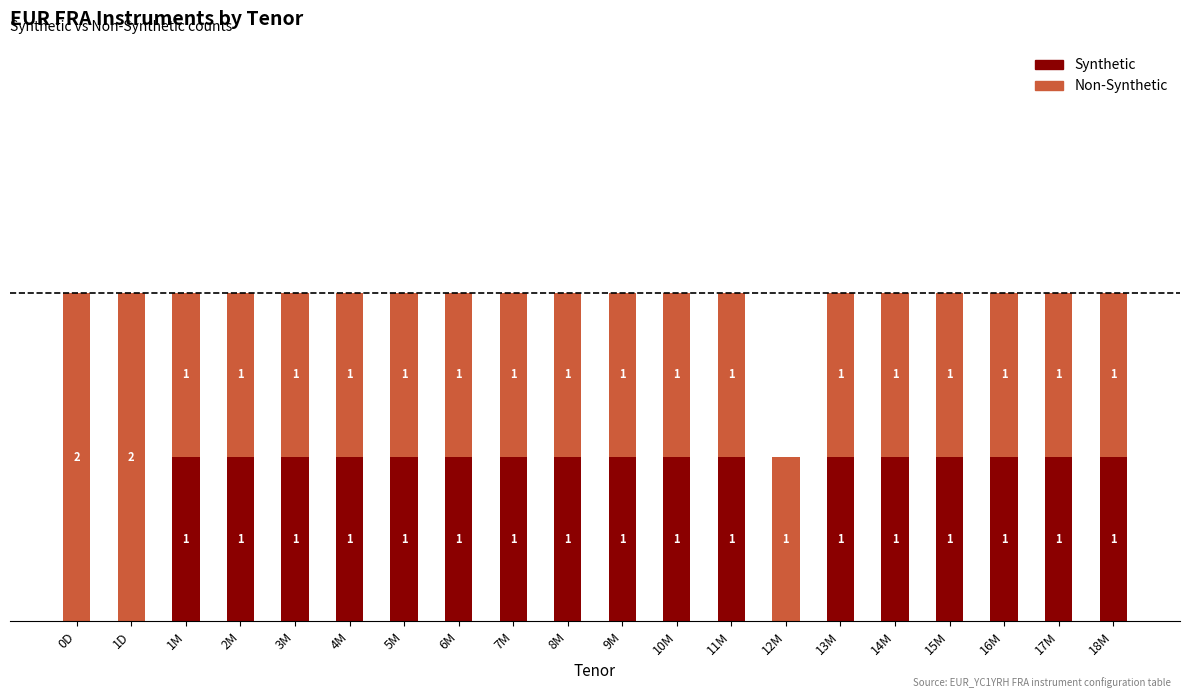

Does the chart contain stacked bars?

Yes